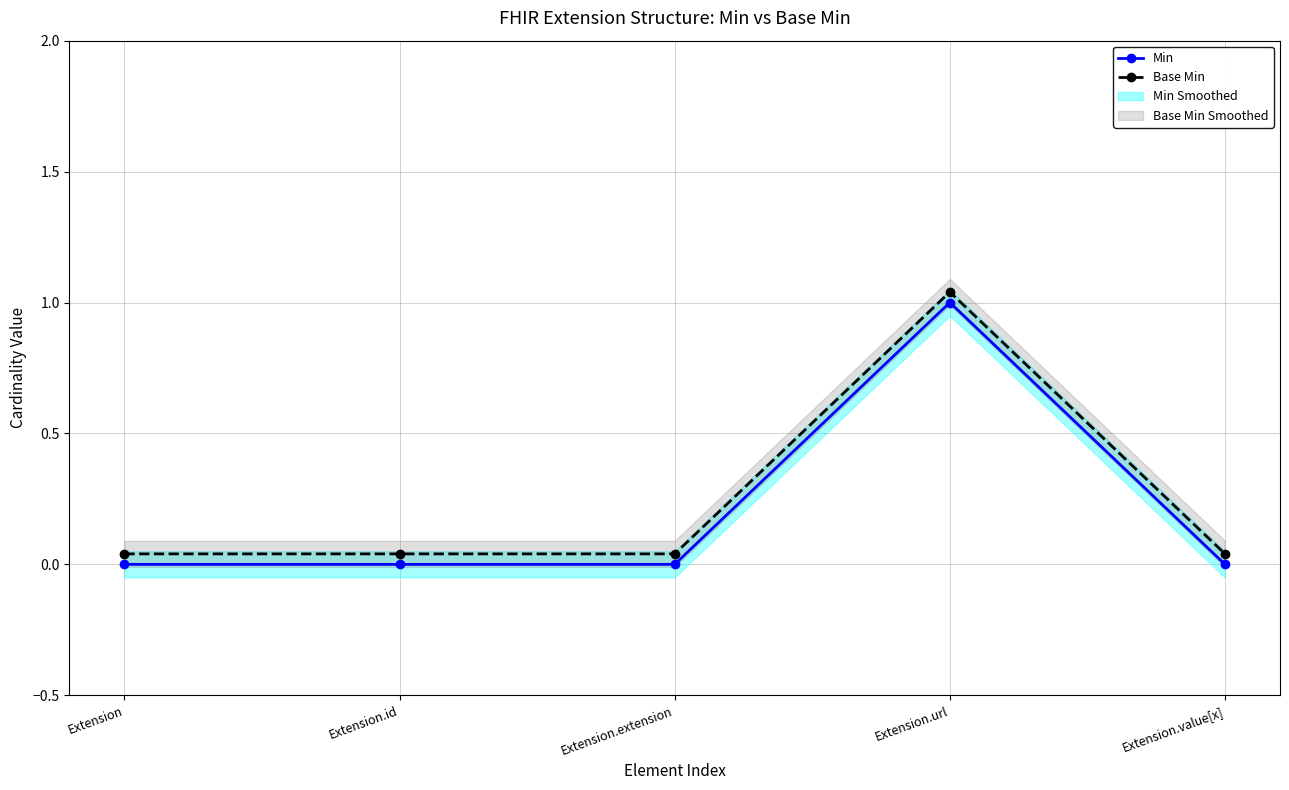

What is the sum of all Base Min values?

1.2